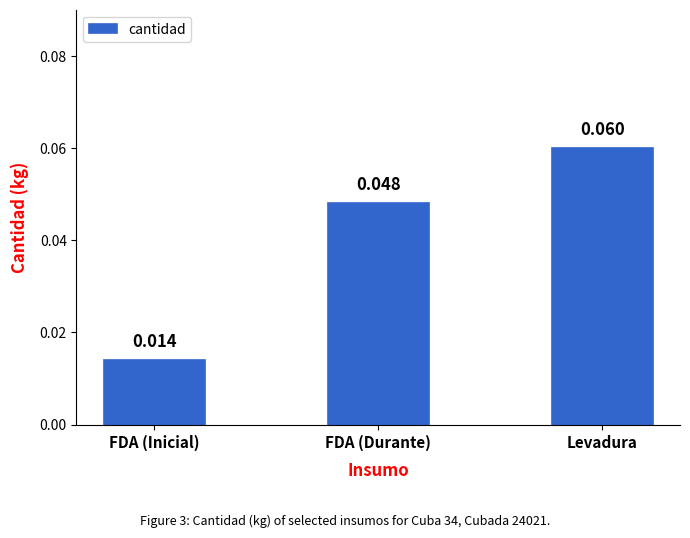

Which has a higher value, FDA (Durante) or FDA (Inicial)?

FDA (Durante)